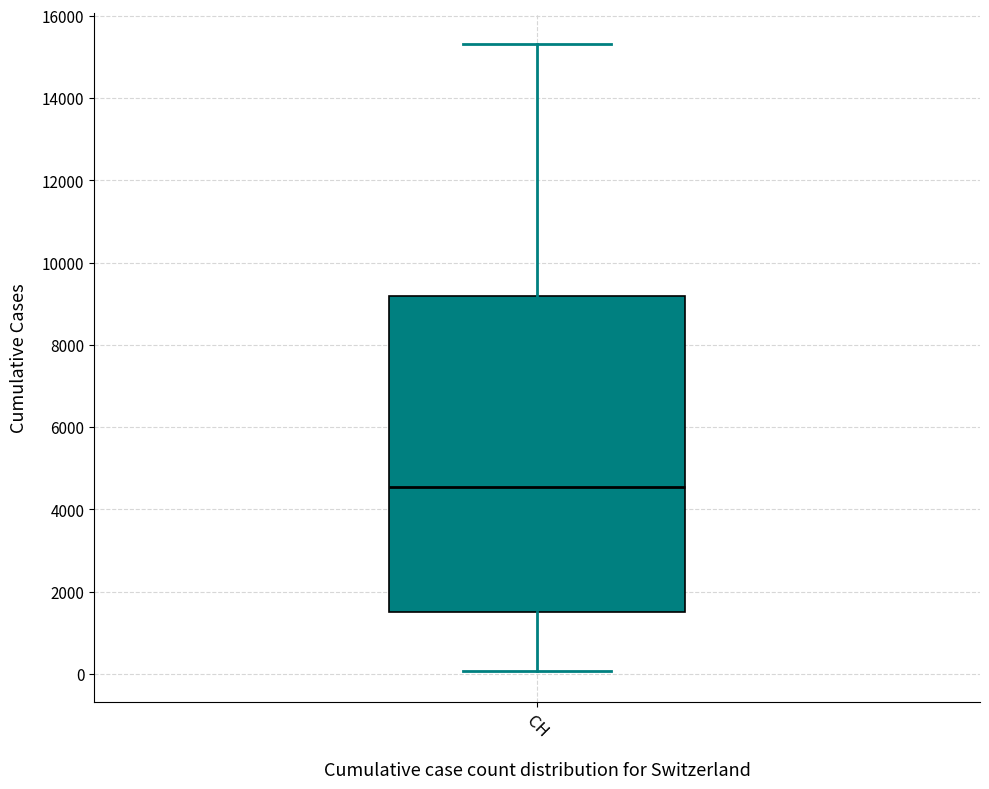

Where does the lower whisker of the box for CH end on the y-axis? The values are not printed on the chart, so give them approximately, as read against the axis.

0